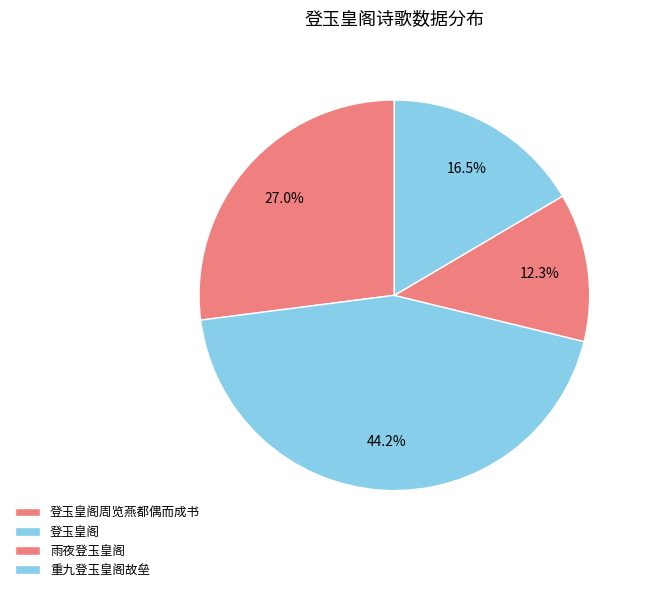

Is there a majority slice in this chart?

No